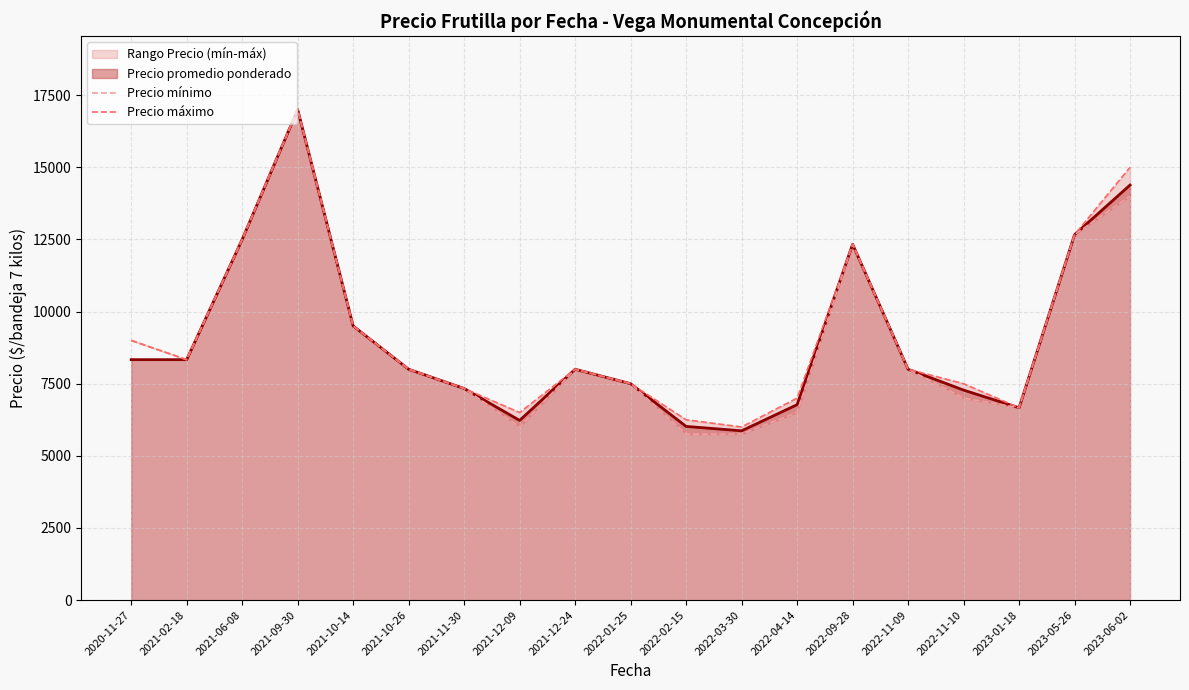

How many lines are shown in the chart?

2